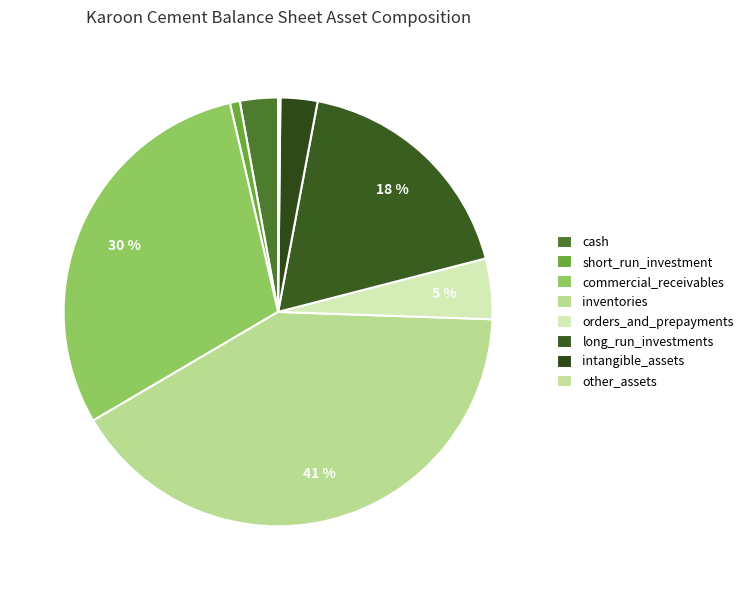

Is the sum of commercial_receivables and intangible_assets greater than half?

No